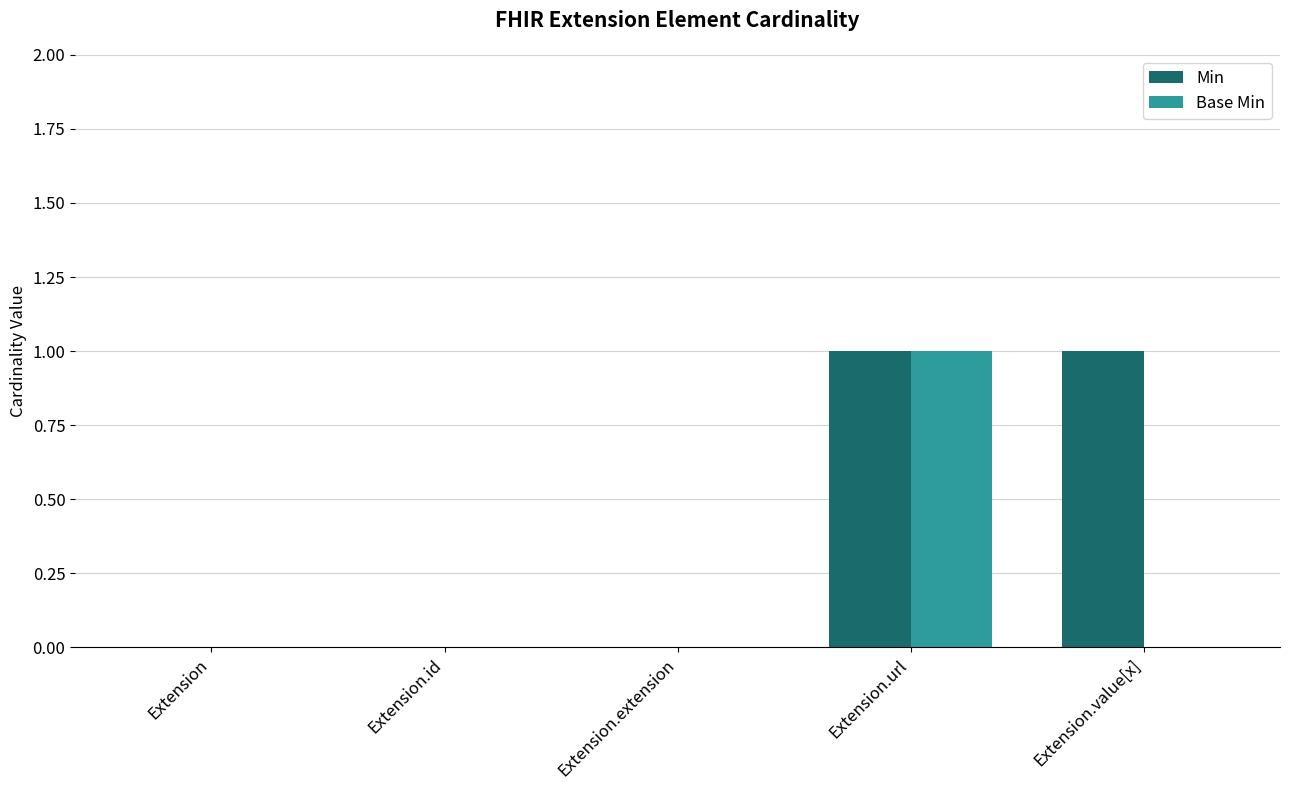

Read the Min value at Extension.value[x].

1